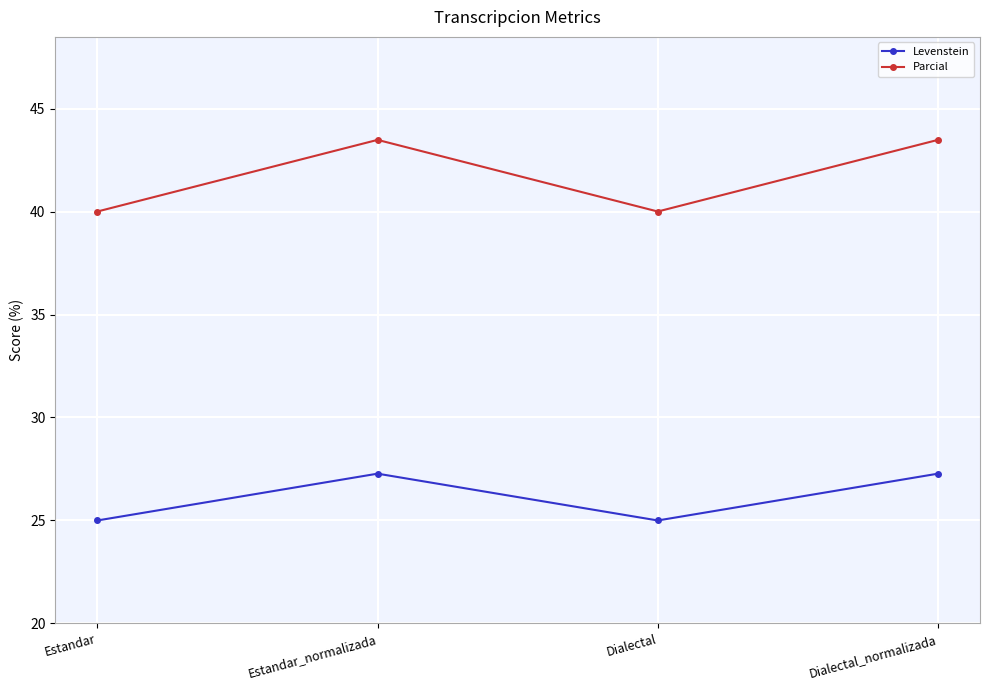

What is the spread (max minus min) of values at Estandar_normalizada?

16.2